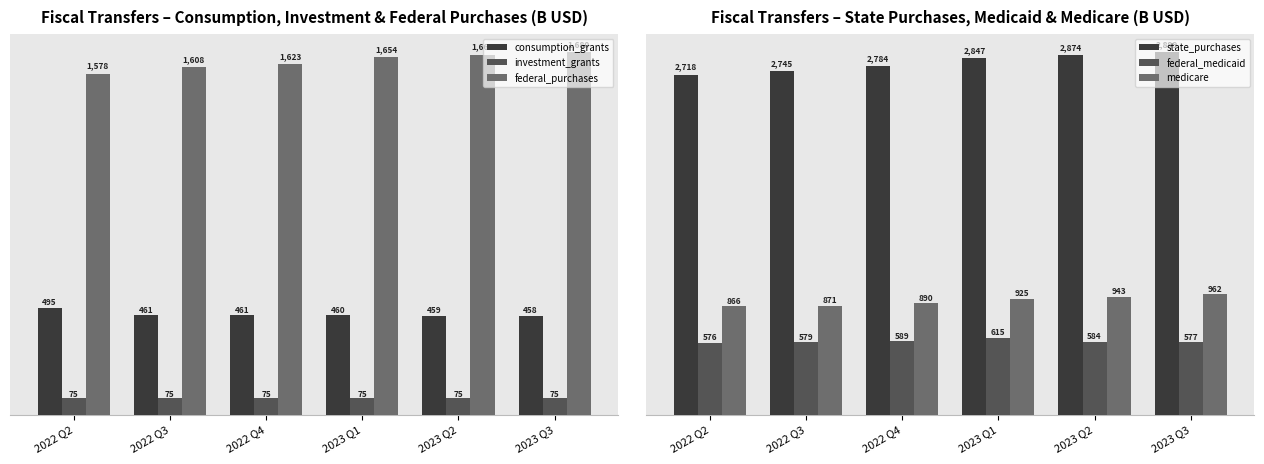

Reading right to left, what are all the values shown in this chart?

consumption_grants: 2023 Q3=458.3	2023 Q2=459.1	2023 Q1=460.2	2022 Q4=461.0	2022 Q3=460.6	2022 Q2=495.5
investment_grants: 2023 Q3=75.3	2023 Q2=75.3	2023 Q1=75.3	2022 Q4=75.3	2022 Q3=75.3	2022 Q2=75.3
federal_purchases: 2023 Q3=1679.6	2023 Q2=1667.4	2023 Q1=1653.9	2022 Q4=1622.9	2022 Q3=1607.9	2022 Q2=1578.2
state_purchases: 2023 Q3=2899.4	2023 Q2=2873.8	2023 Q1=2847.2	2022 Q4=2783.8	2022 Q3=2745.4	2022 Q2=2717.7
federal_medicaid: 2023 Q3=577.5	2023 Q2=584.0	2023 Q1=614.7	2022 Q4=588.8	2022 Q3=579.0	2022 Q2=576.0
medicare: 2023 Q3=962.0	2023 Q2=943.4	2023 Q1=925.1	2022 Q4=889.7	2022 Q3=871.2	2022 Q2=865.9